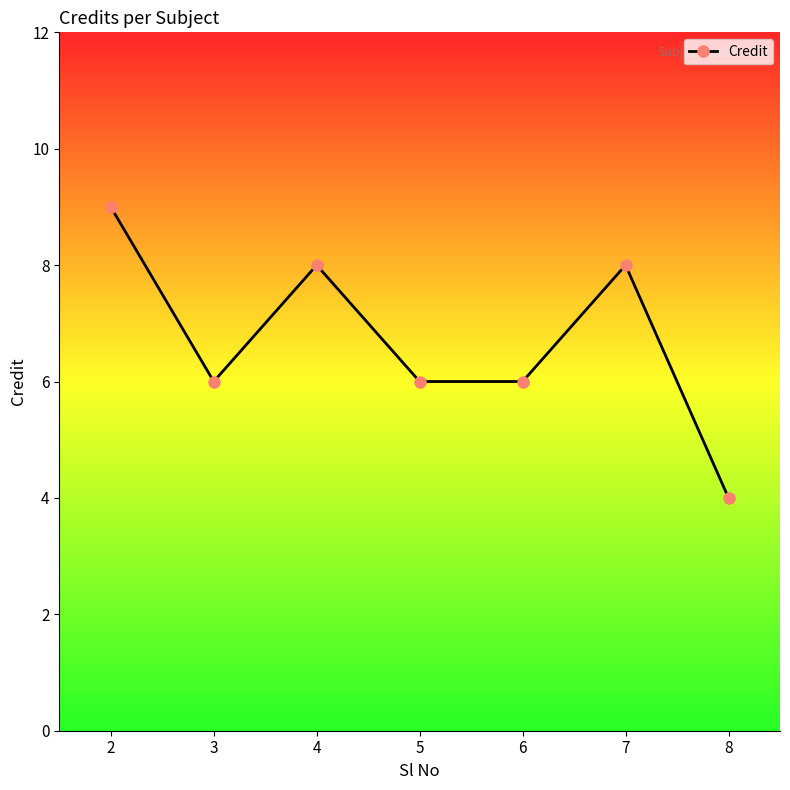

What is the sum of all values?

47